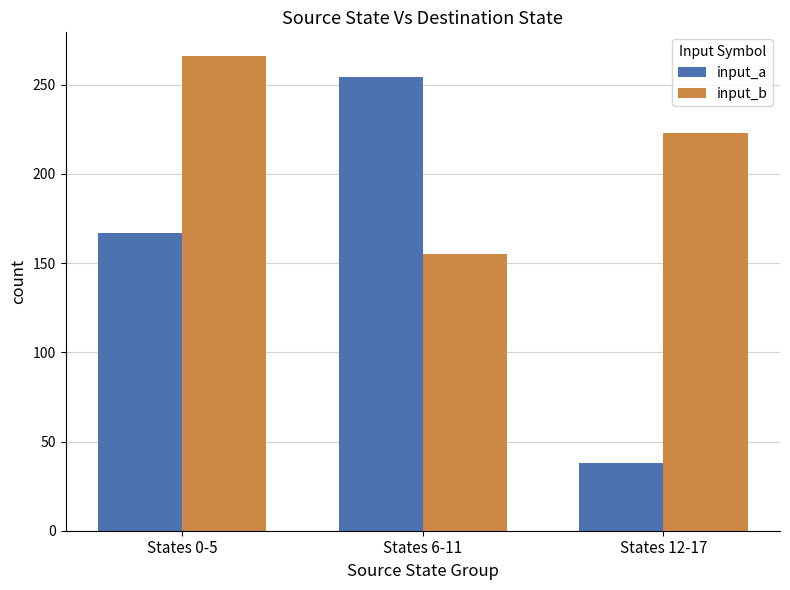

List the series in order of their overall mean, lowest first.

input_a, input_b